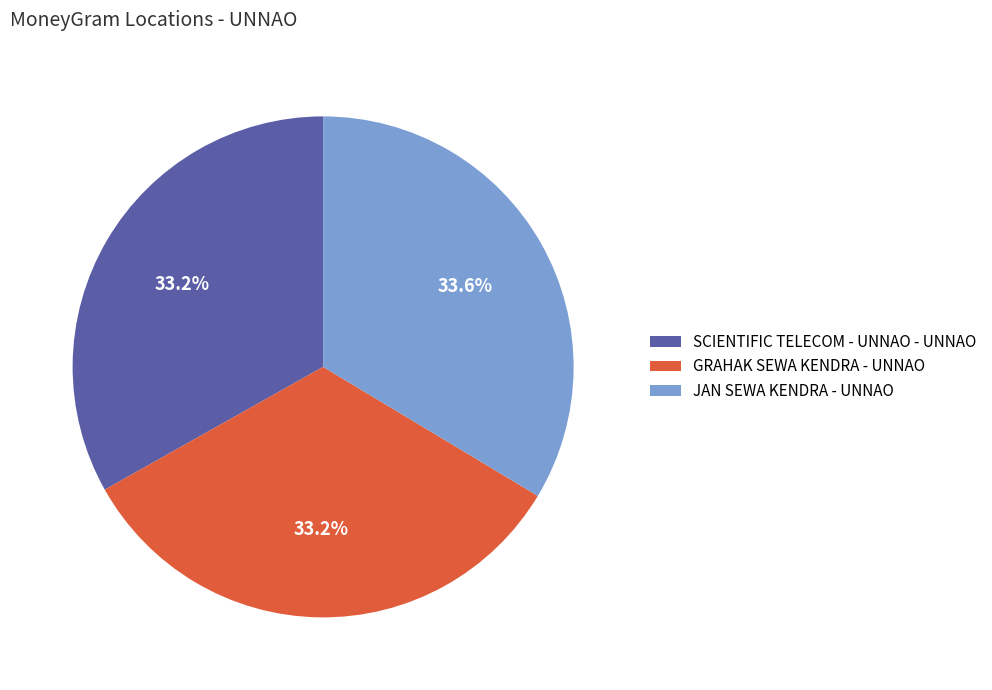

The SCIENTIFIC TELECOM - UNNAO - UNNAO slice represents 26% of the pie. True or false?

False